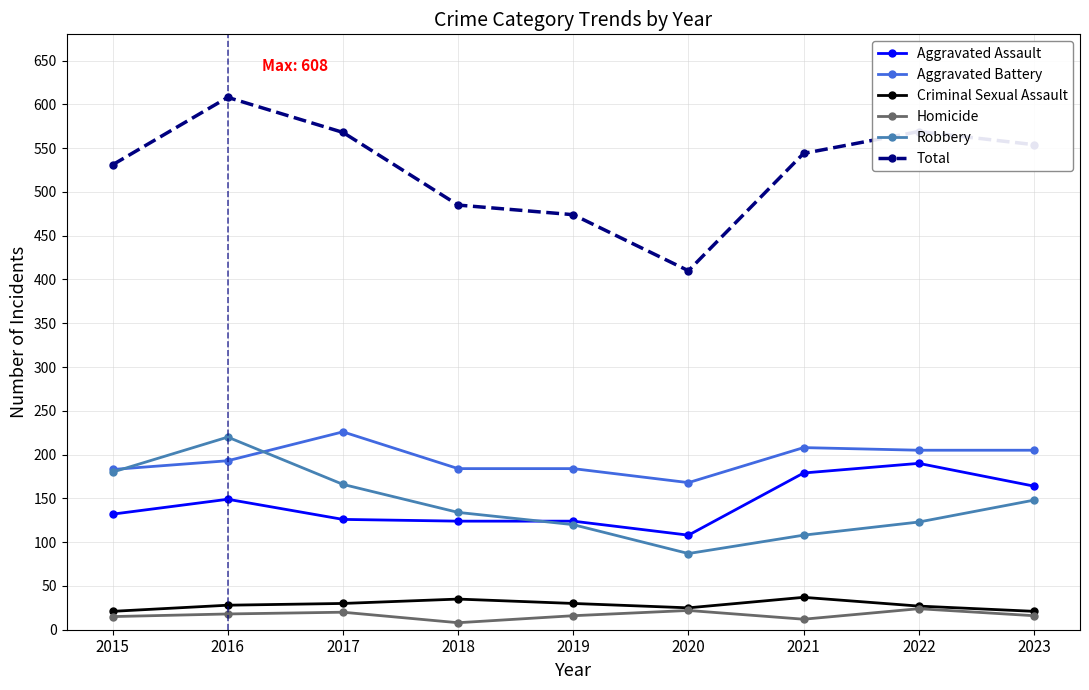

Is the value of Total at 2019 greater than the value of Aggravated Battery at 2019?

Yes